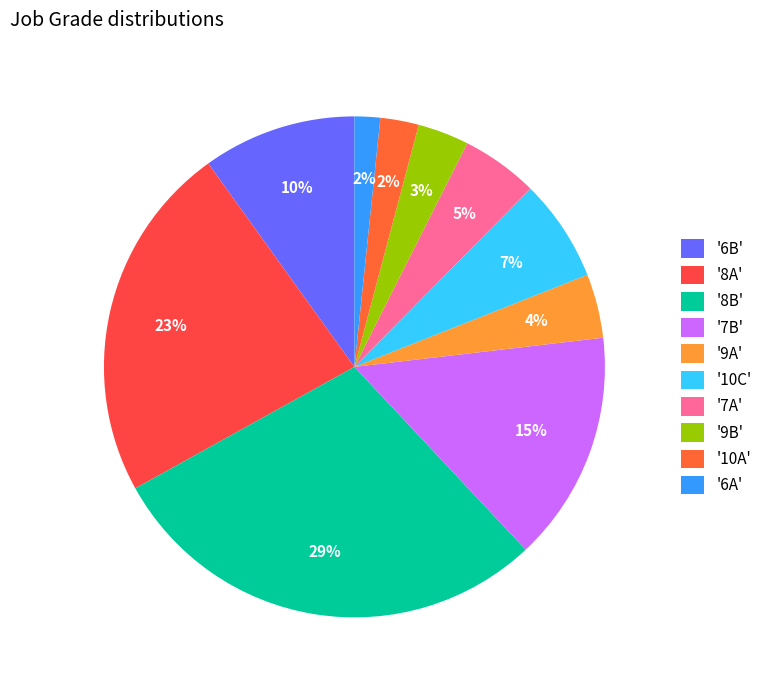

Is there any slice that represents more than half of the pie?

No